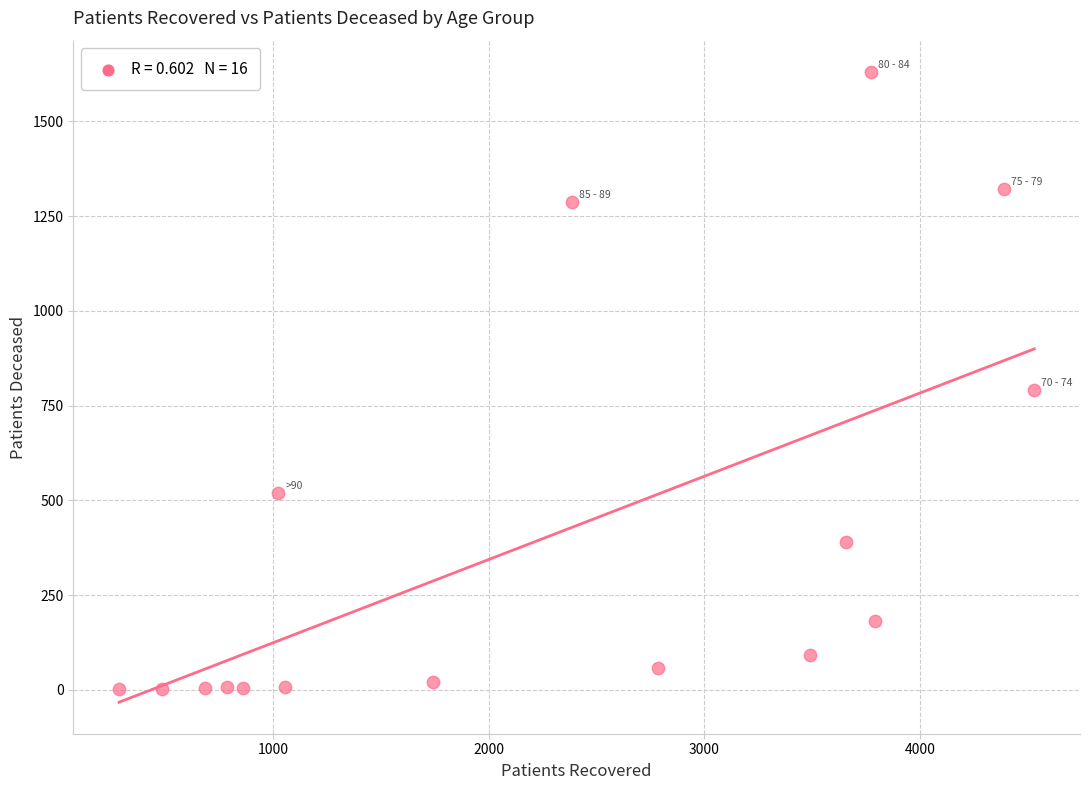

What is the range of Y values (max minus min)?

1629